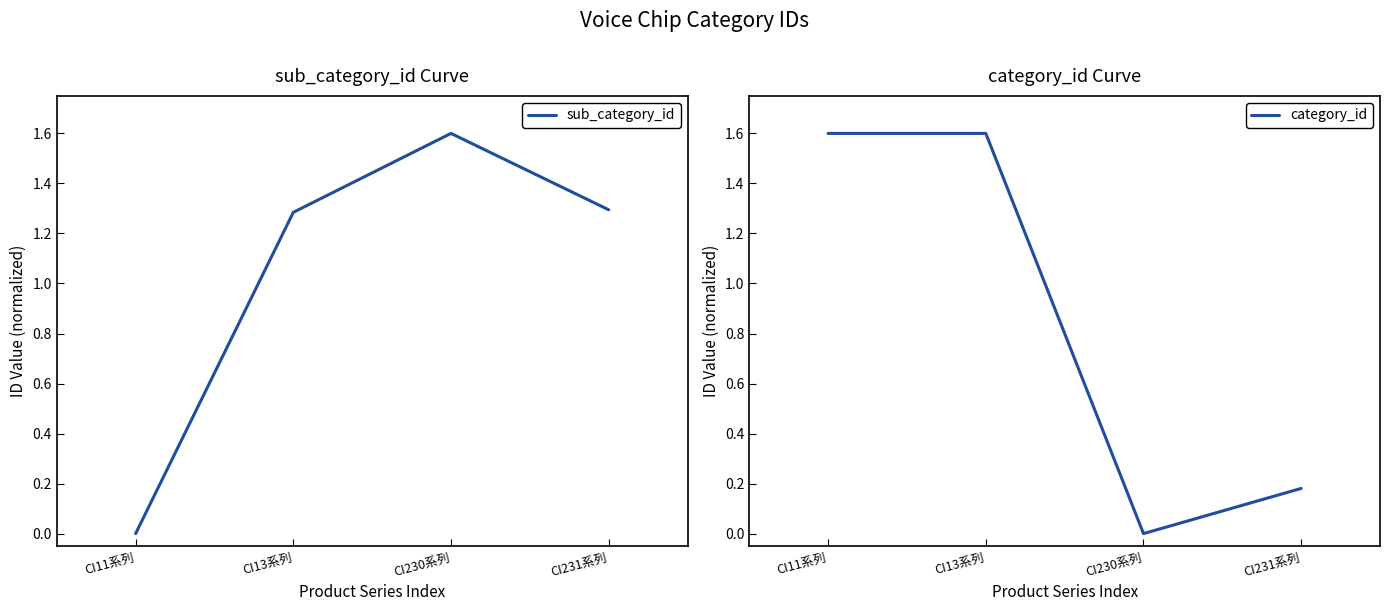

Reading left to right, transcribe all the data shown in this chart.

sub_category_id: 0.0	1.3	1.6	1.3
category_id: 1.6	1.6	0.0	0.2